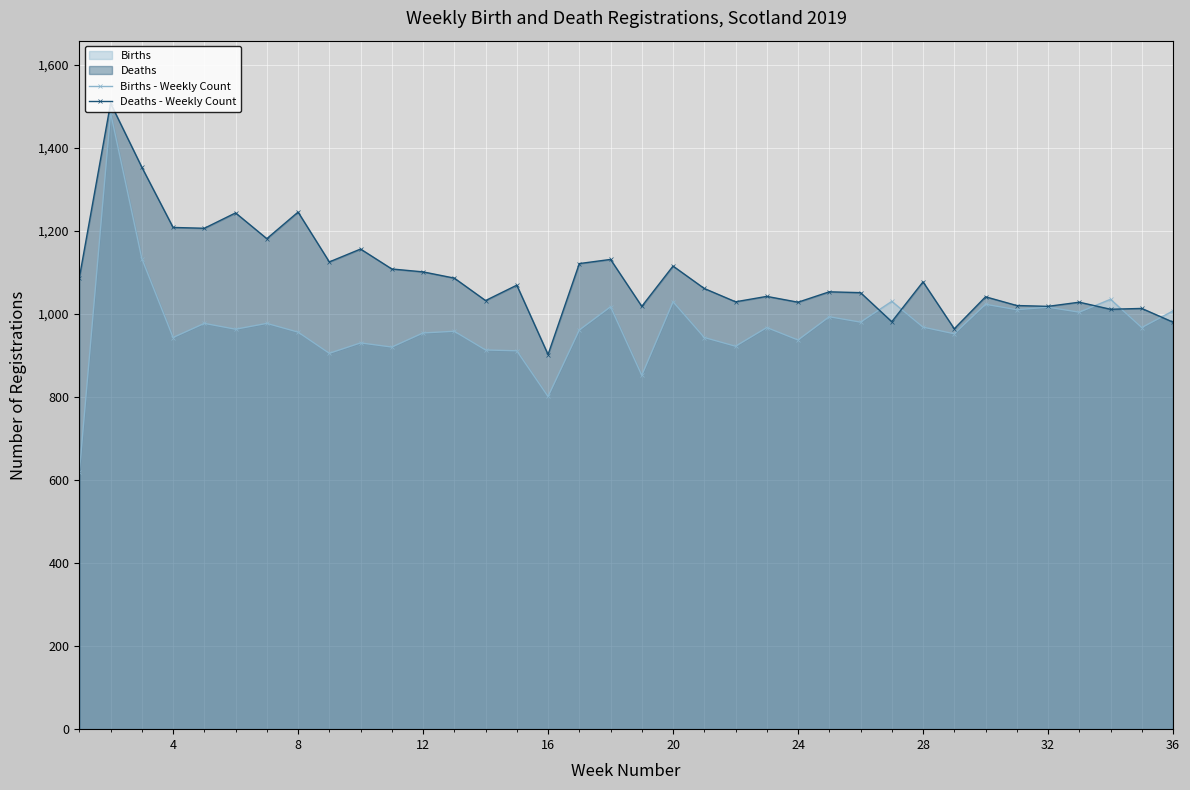

What is the minimum value for Births - Weekly Count?

618